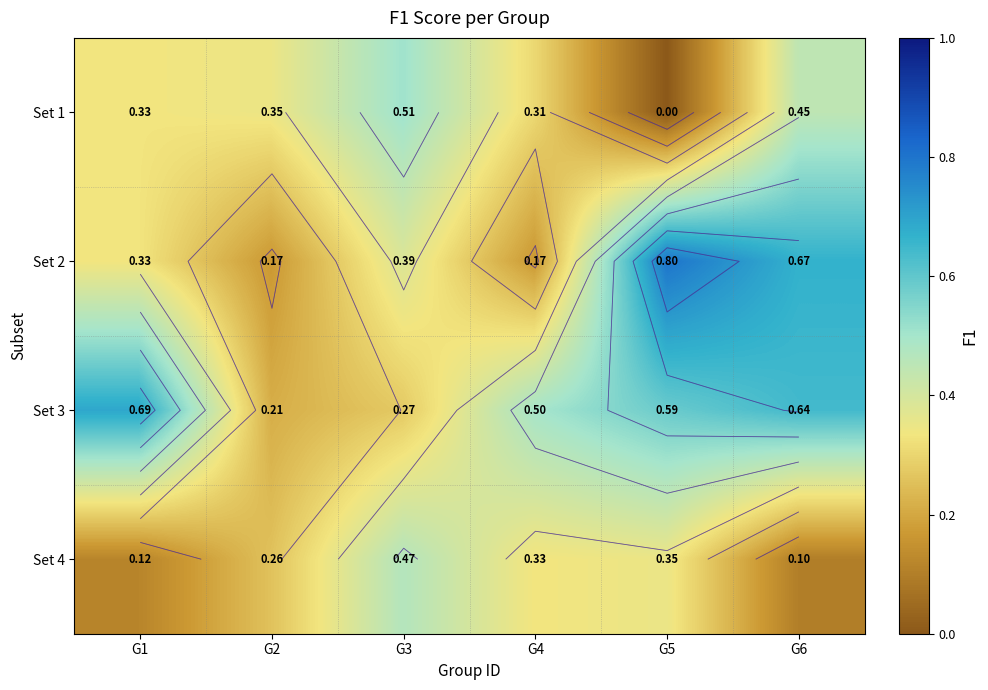

How many distinct data groups are displayed?

4